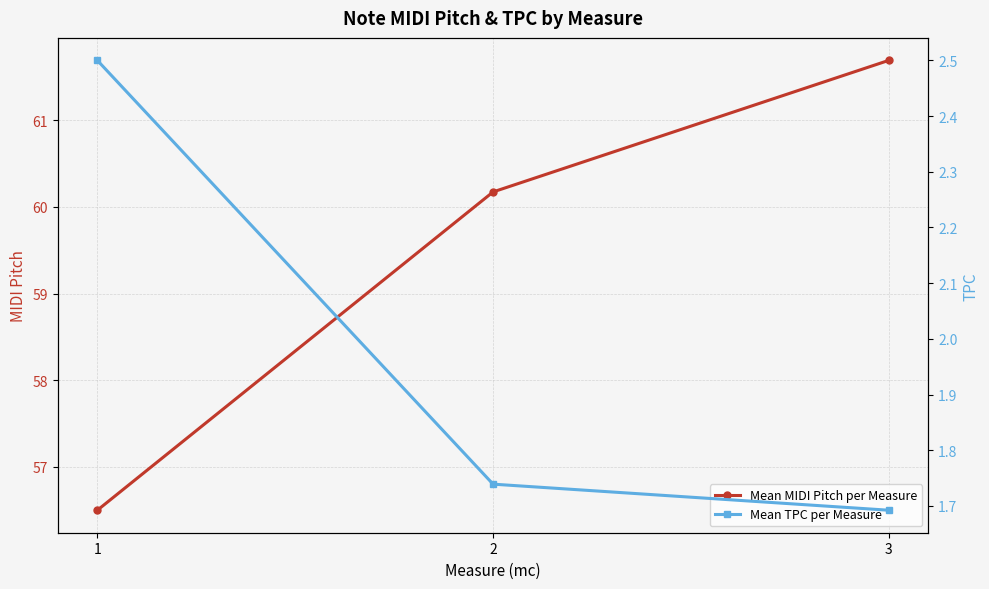

Where does the Mean MIDI Pitch per Measure series first go above 60?

2